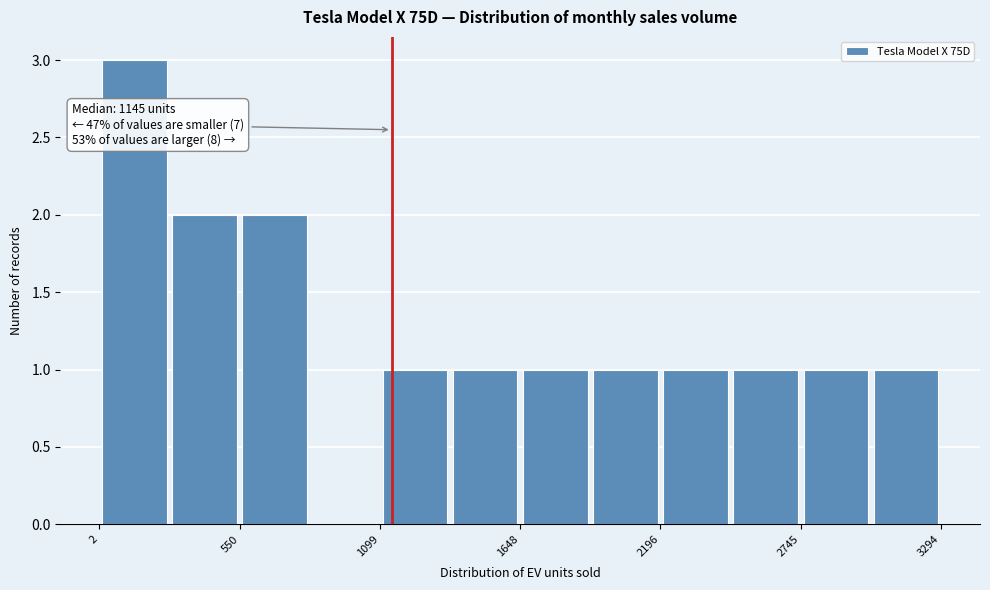

Read against the x-axis, roughly where is the centre of the tallest bar?

100